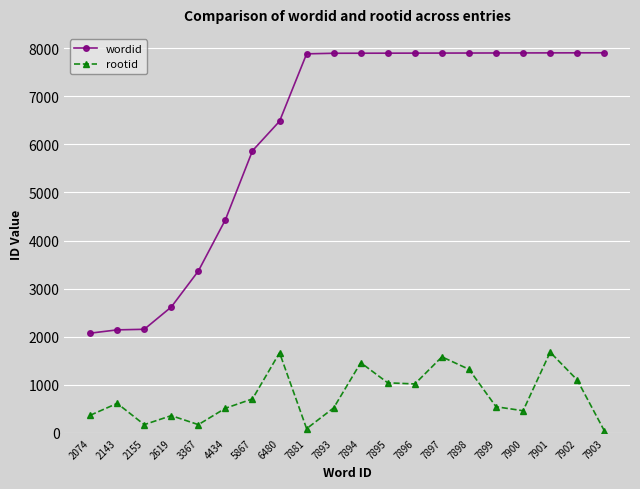

Is it true that wordid equals 2155 at 2155?

True